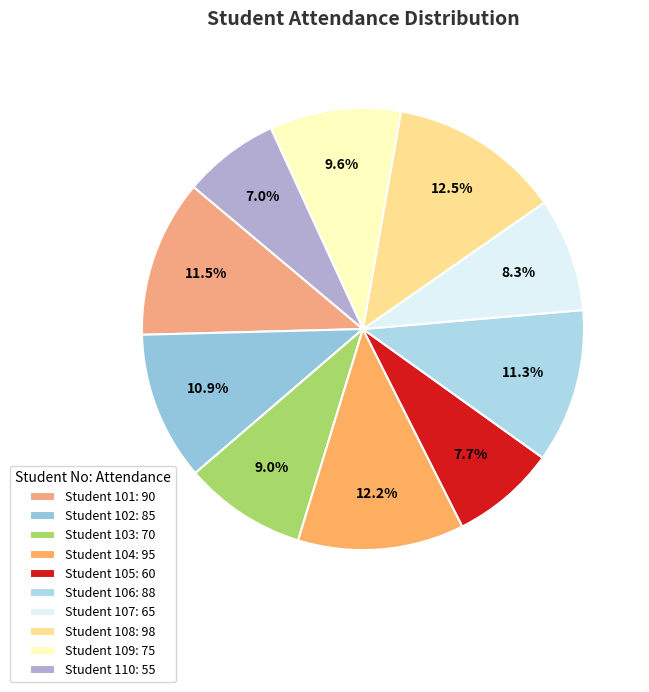

Which category has the smallest portion of the pie?

Student 110: 55